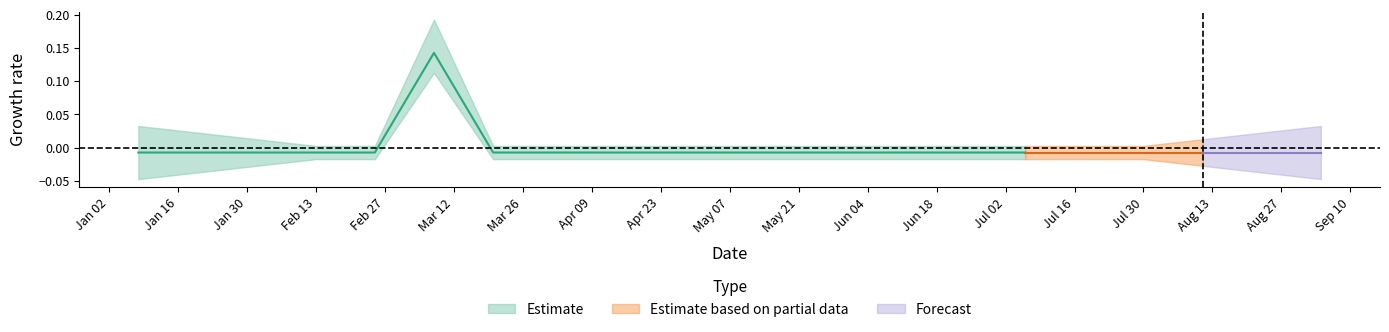

Is it true that label_sum equals 0.7 at 2024-07-18?

False